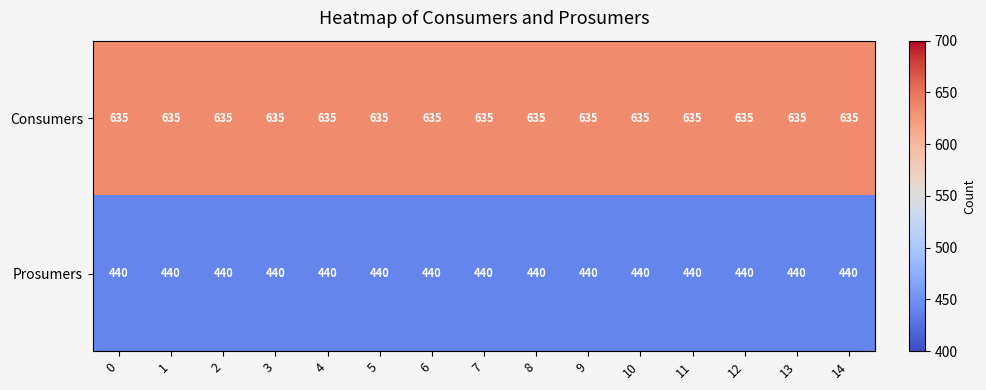

What is the minimum value shown in the chart?

440